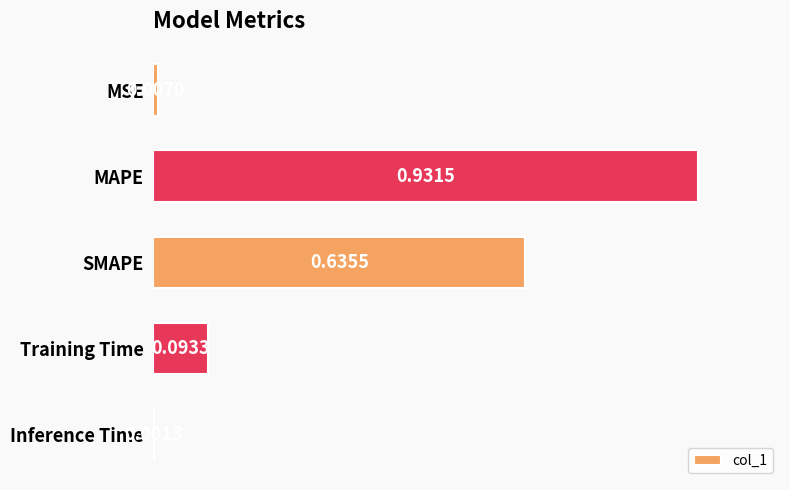

Which has a higher value, Training Time or Inference Time?

Training Time